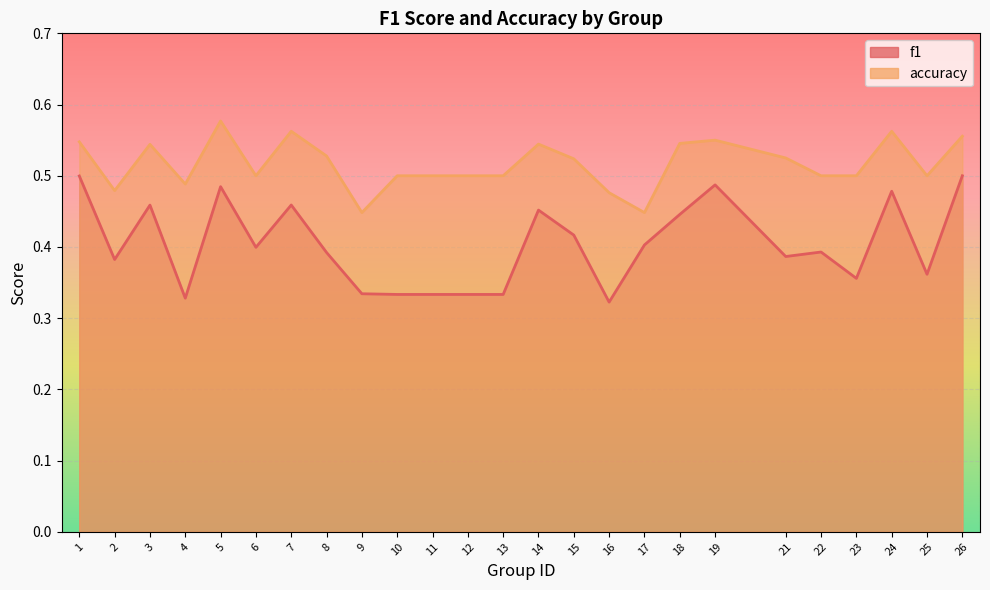

True or false: f1 and accuracy cross at least once.

False